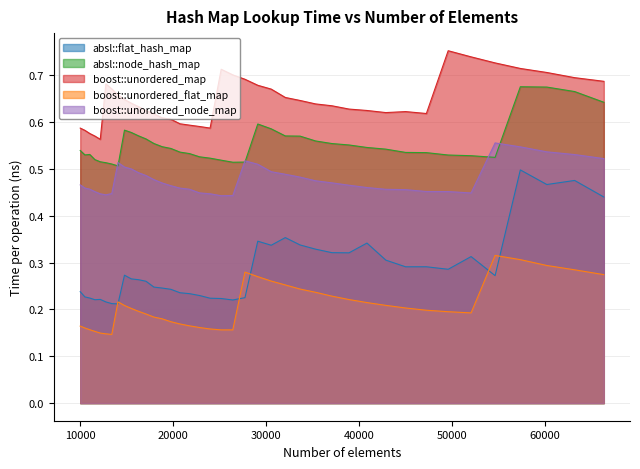

True or false: absl::flat_hash_map and boost::unordered_node_map intersect in this chart.

False